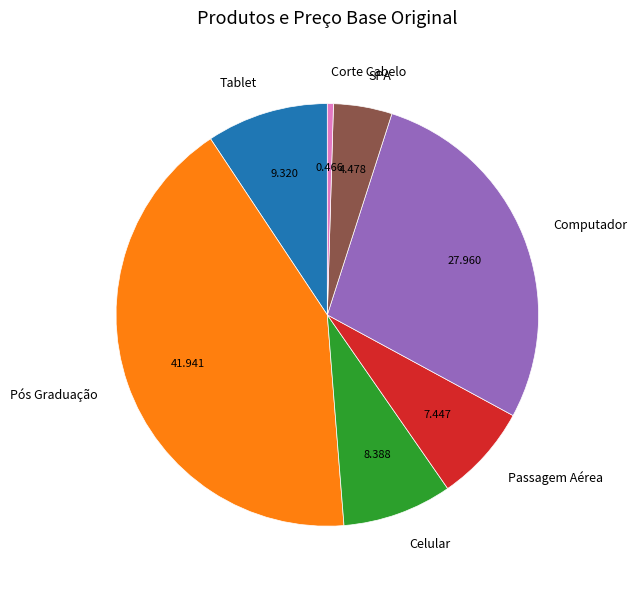

What is the smallest slice in the pie chart?

Corte Cabelo